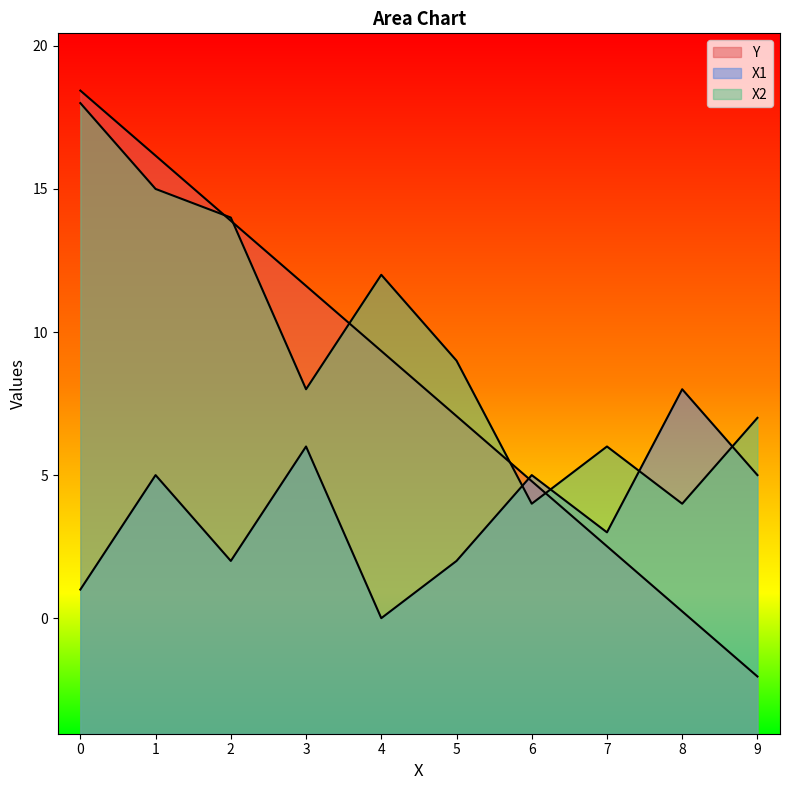

What is the difference between the Y values at 1 and 9?

18.2